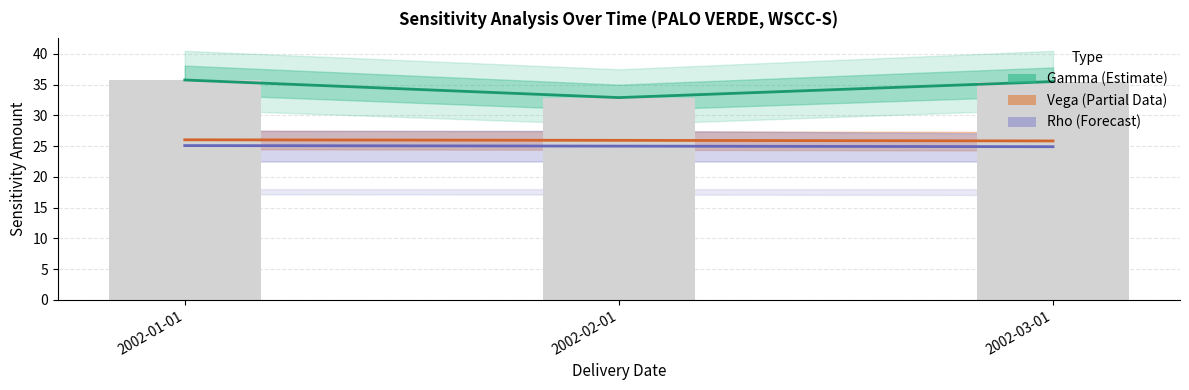

The value of Gamma (Estimate) at 2002-02-01 is 47.0. True or false?

False